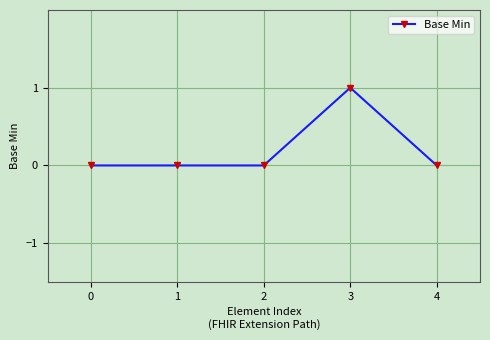

True or false: there are more than 0 points higher than both neighbors.

True